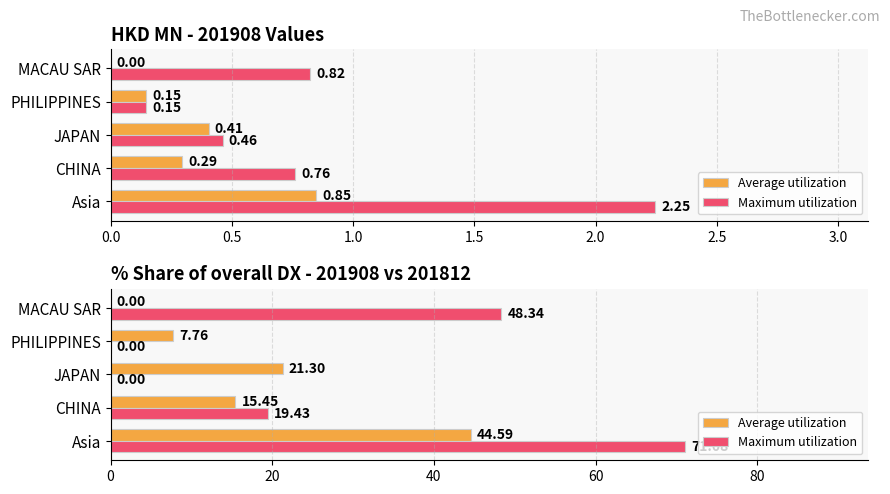

Is the value of Average utilization at Asia greater than the value of Maximum utilization at JAPAN?

Yes